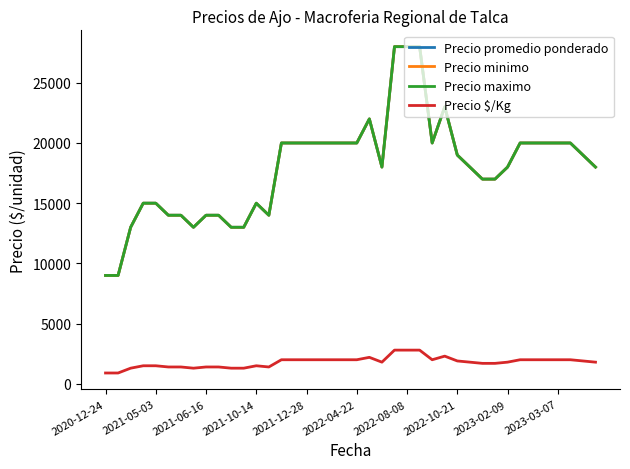

What is the label of the 39th point from the right?

2021-05-03